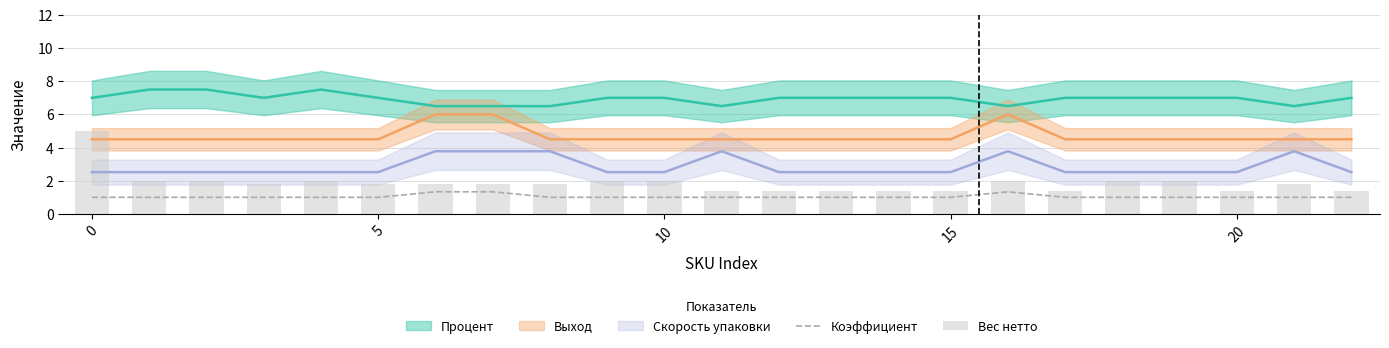

True or false: Коэффициент has a value of 1.6 at 0.

False